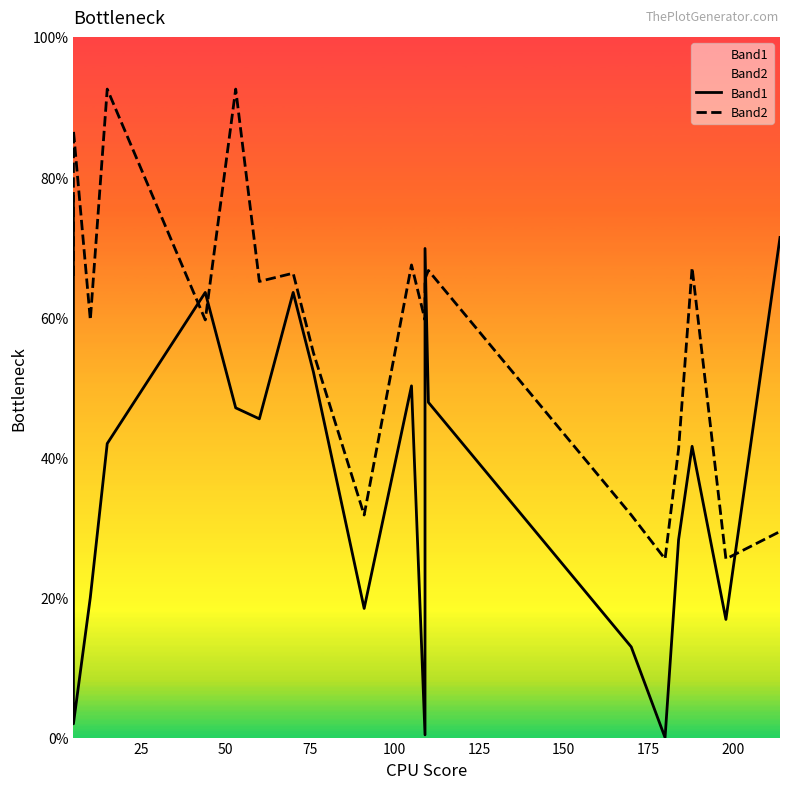

At 150, list the series in order from largest to smallest.

Band2, Band1